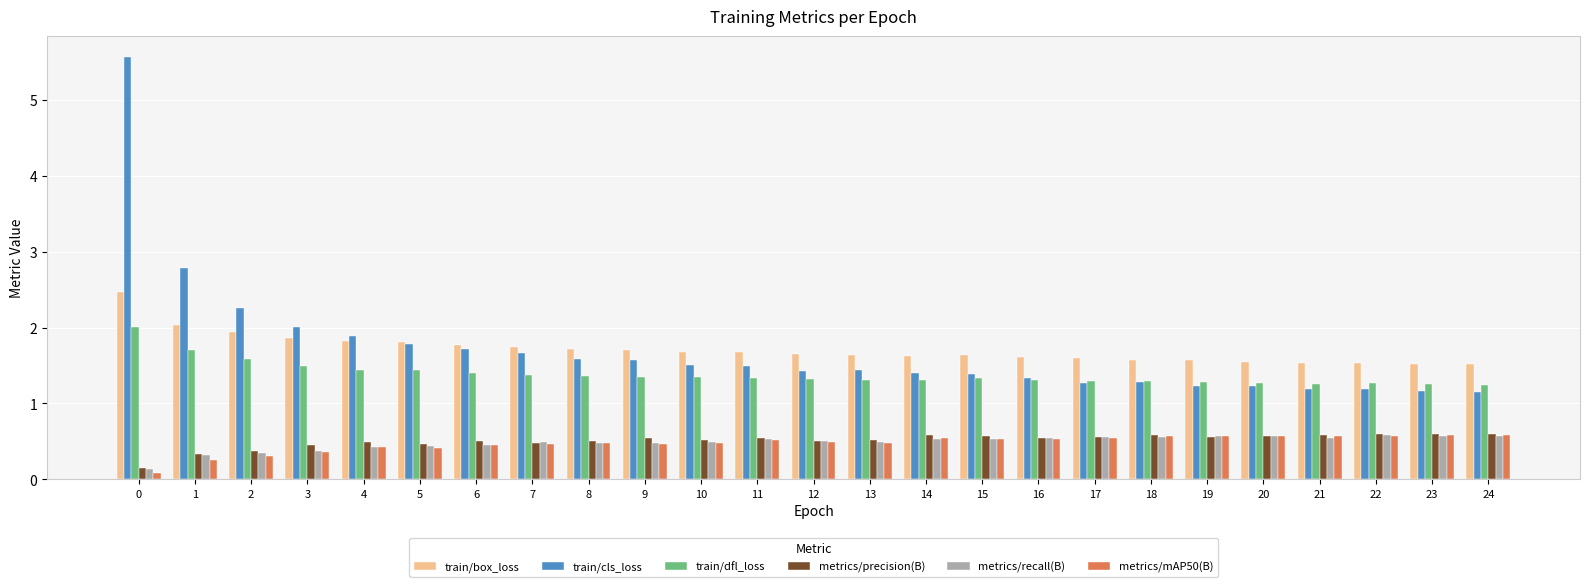

How many groups of bars are there?

25